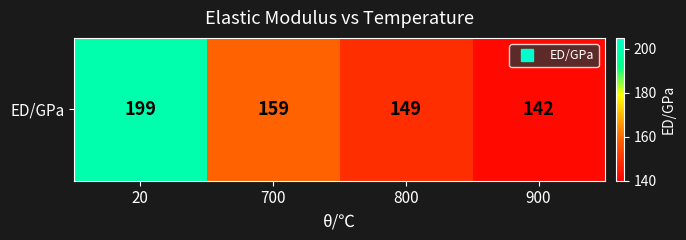

What is the ratio of the value at 800 to the value at 20?

0.7